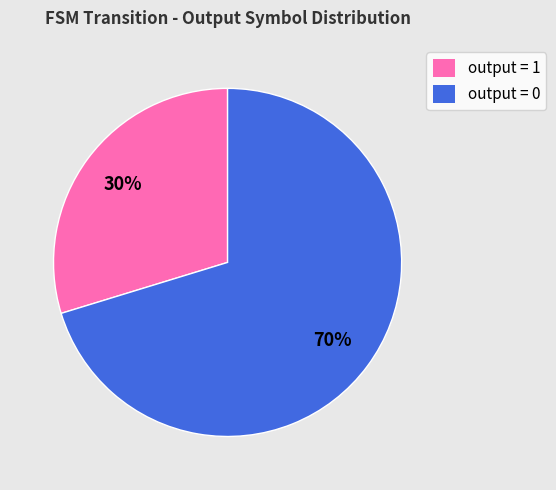

To the nearest percent, what is the combined percentage of output = 0 and output = 1?

100%